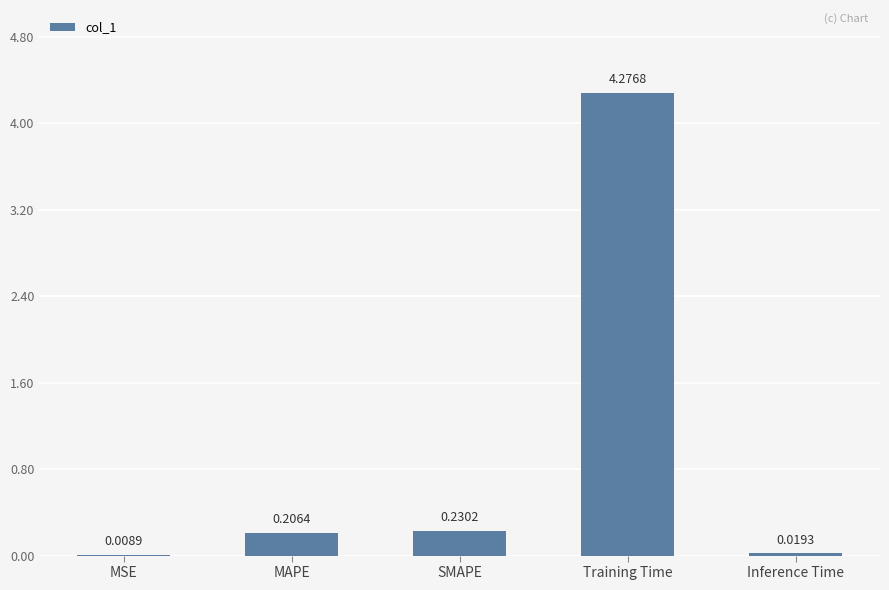

Which label corresponds to the largest value in the chart?

Training Time